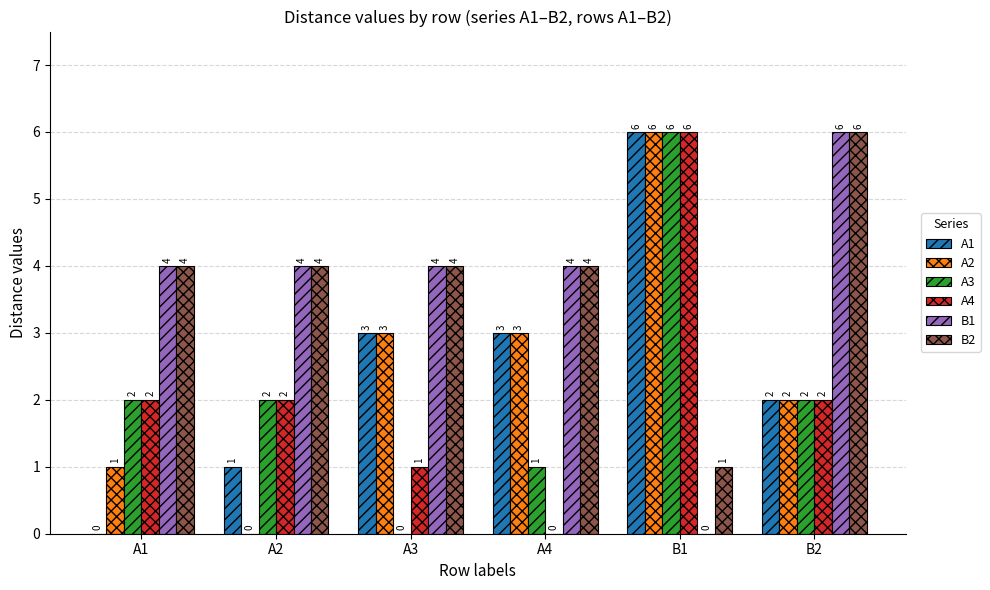

Count the number of data series in this chart.

6